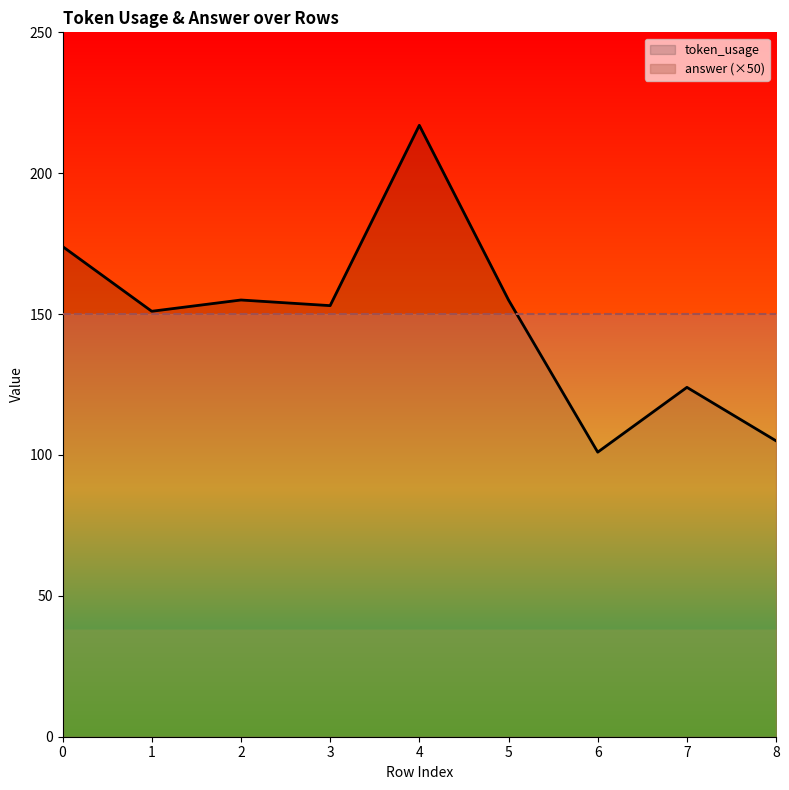

The value at 0 is 174. True or false?

True